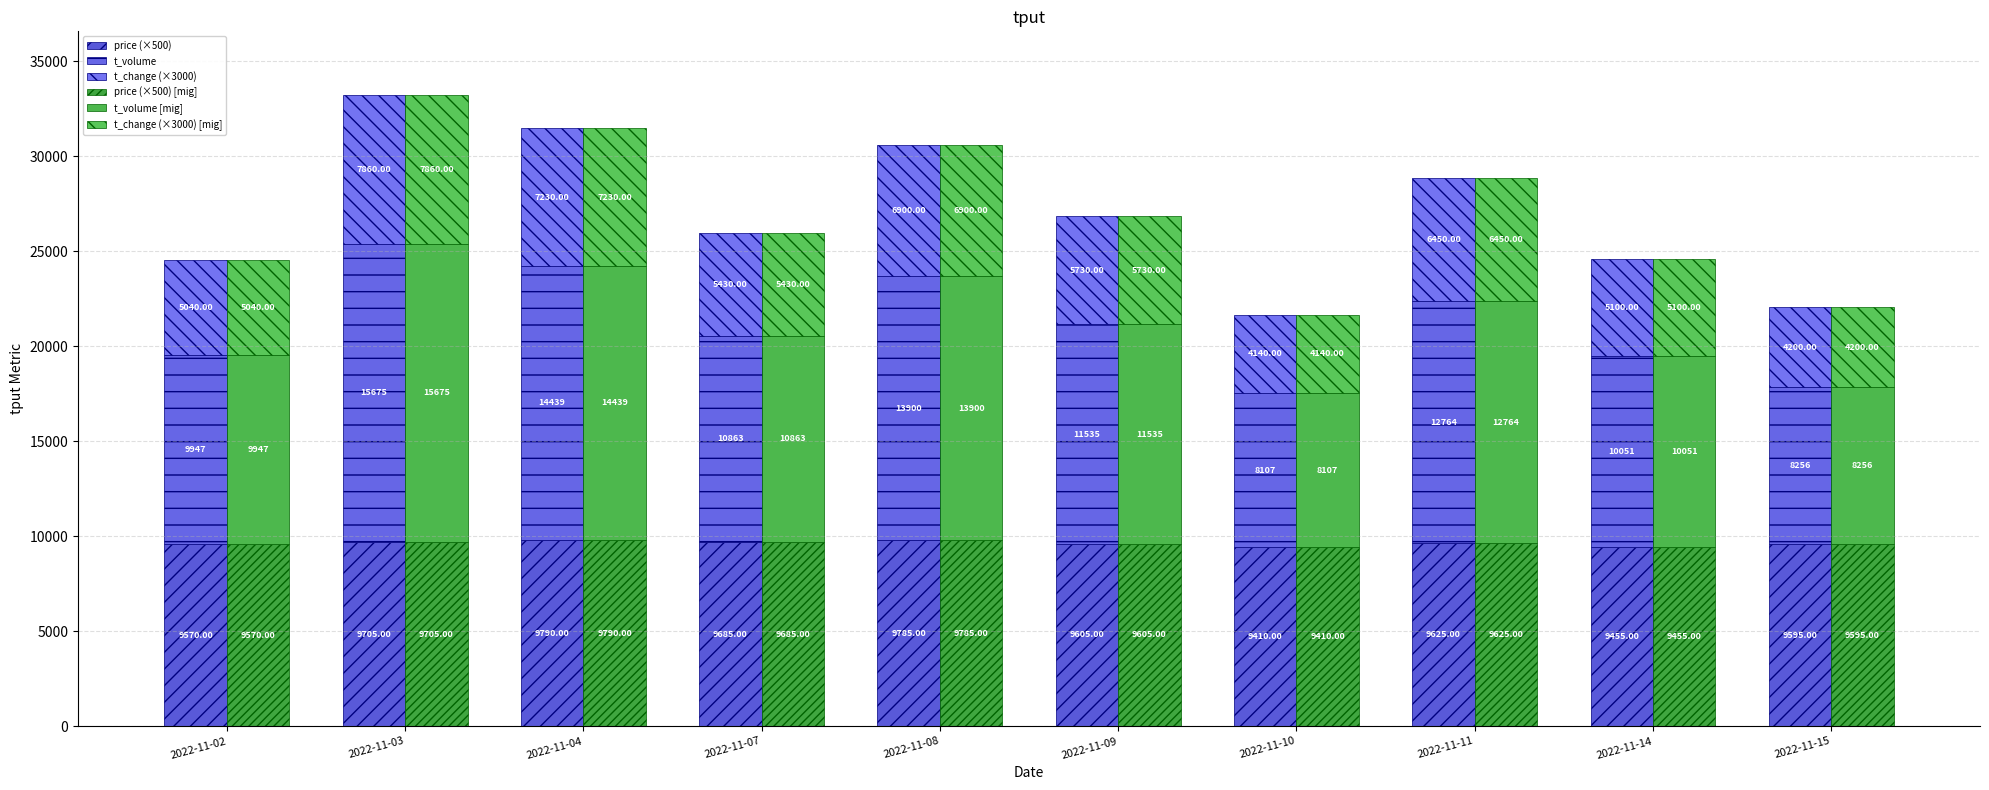

Where does the t_change (×3000) [mig] series first go above 5730?

2022-11-03